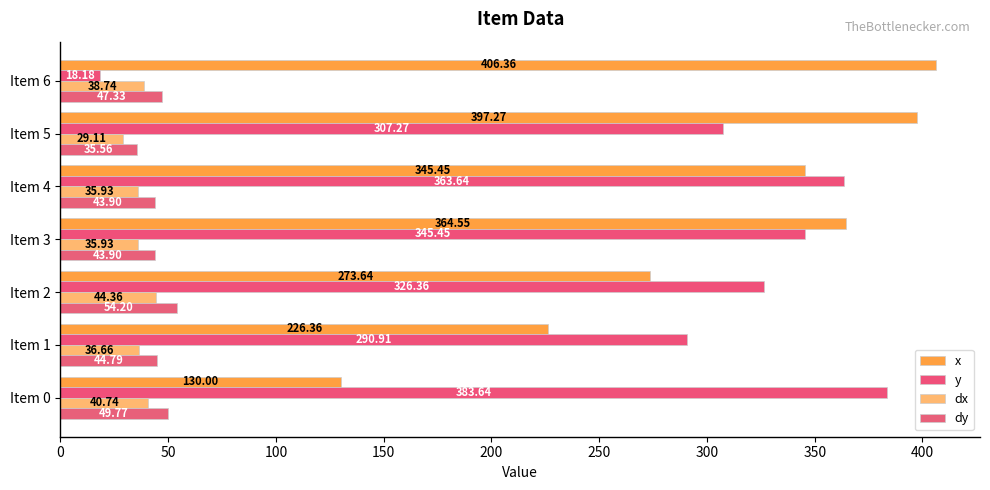

What is the greatest value displayed?

406.4